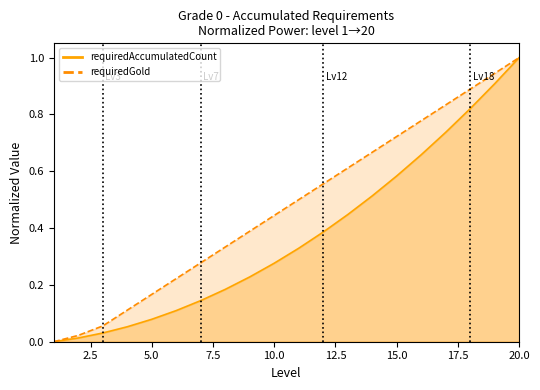

What is the approximate value of requiredGold at 10?

0.4